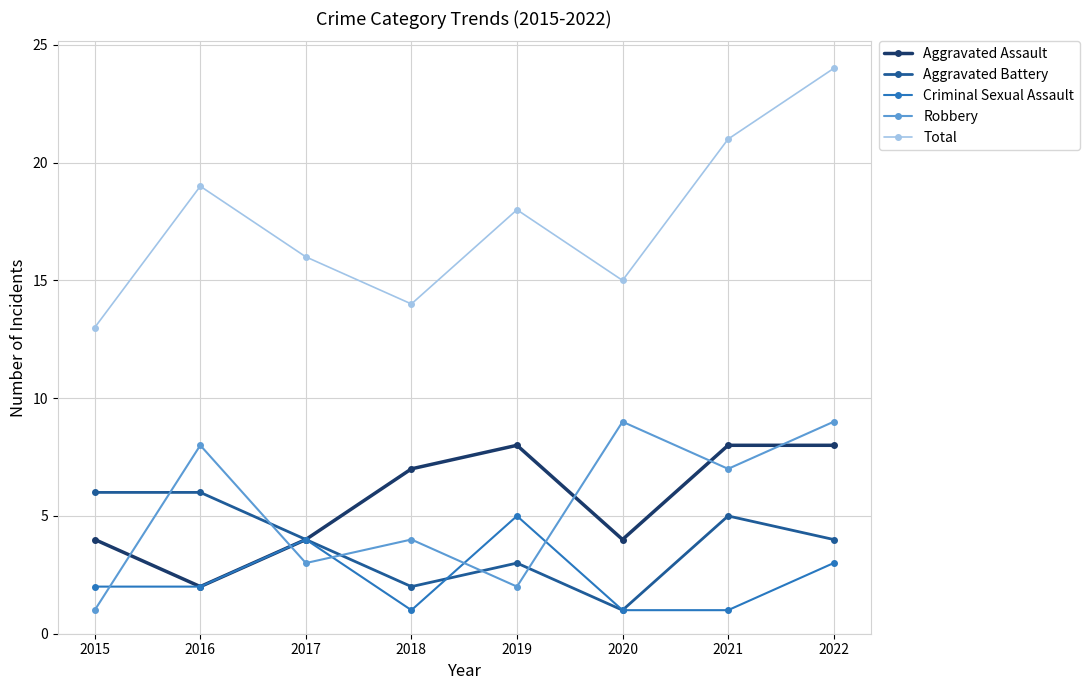

True or false: Aggravated Battery and Total intersect in this chart.

False